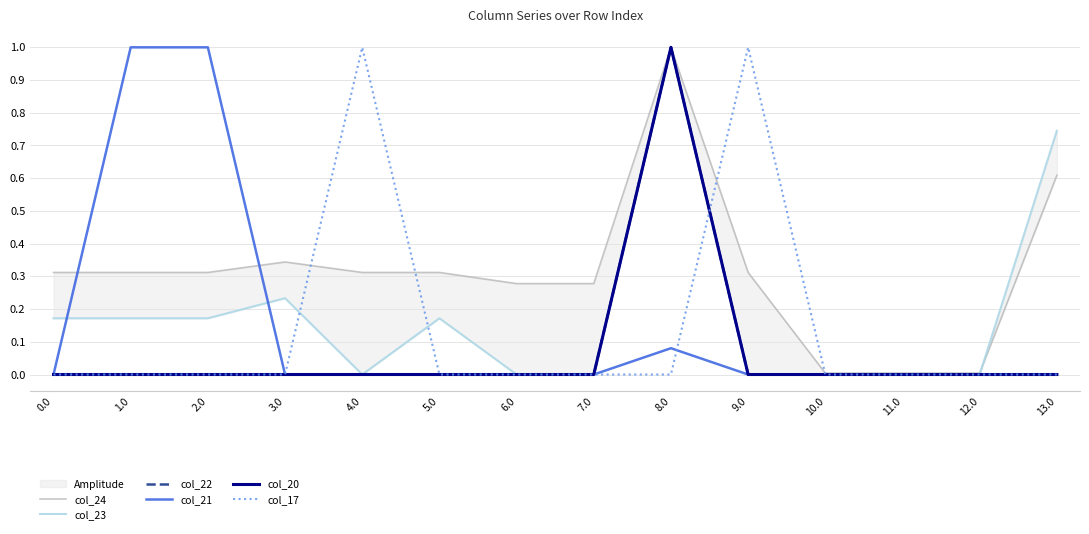

Count the col_20 values in the range 0 to 1.

14